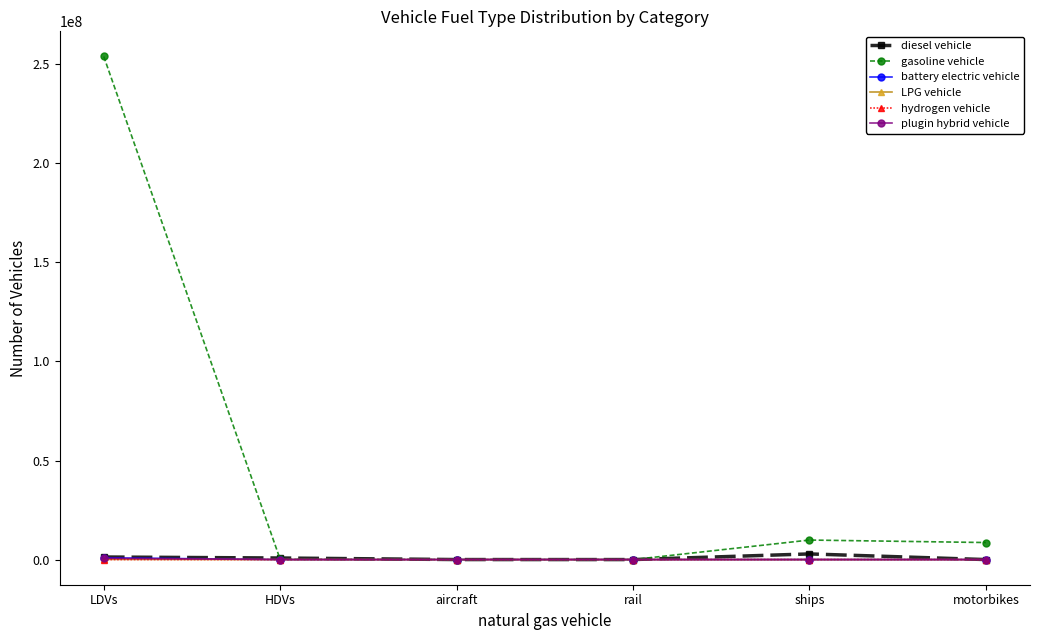

How many distinct data groups are displayed?

6